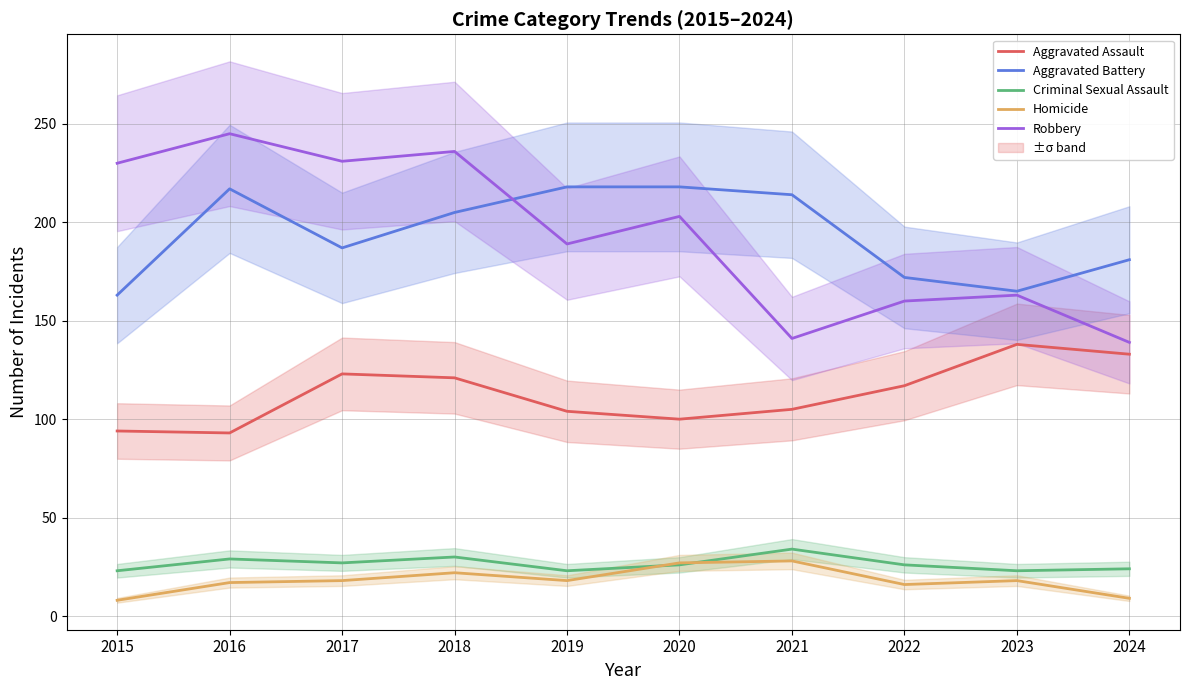

What is the value of the Criminal Sexual Assault point at the 6th from the left?

26